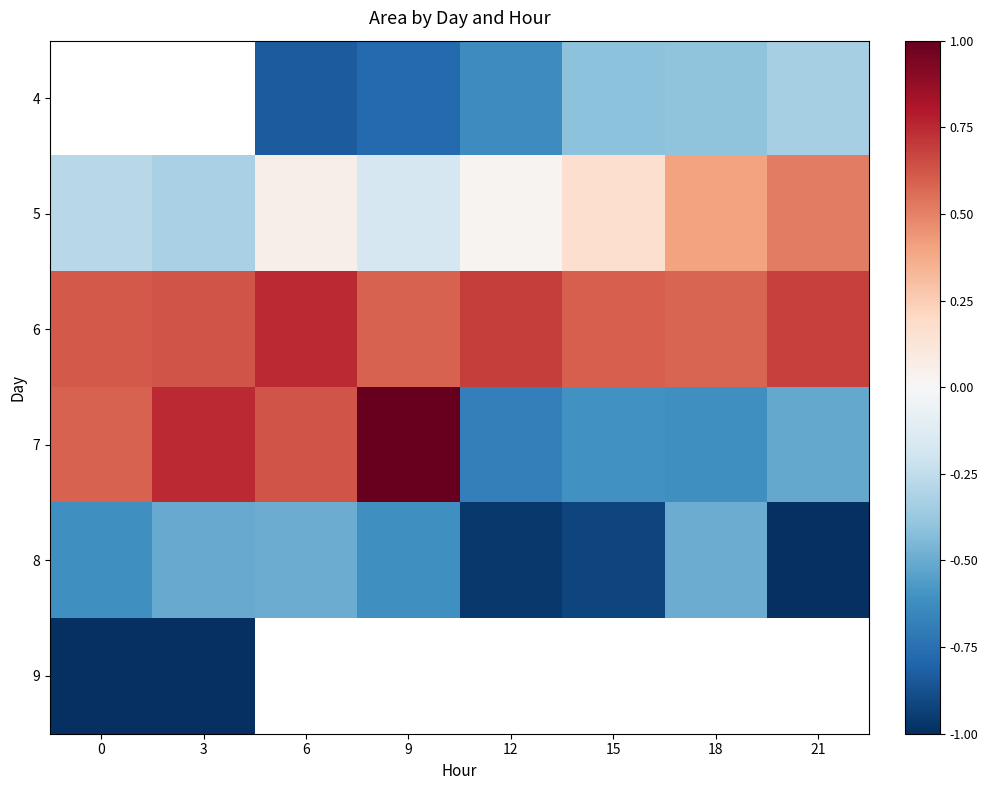

Is it true that 5 equals -0.2 at 9?

True